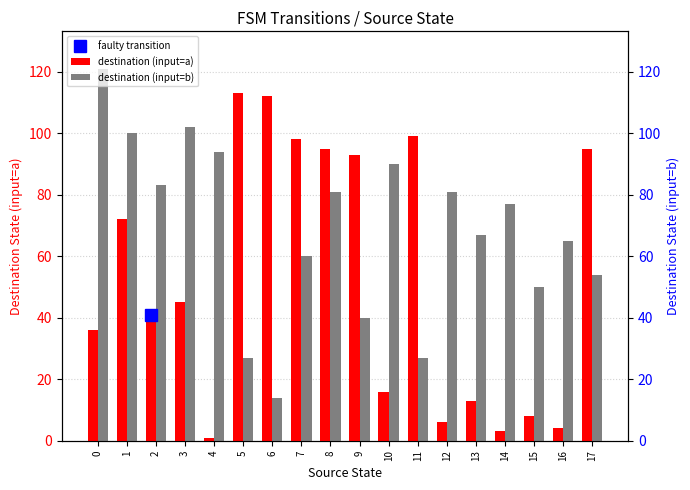

Between 15 and 5, which is larger?

5